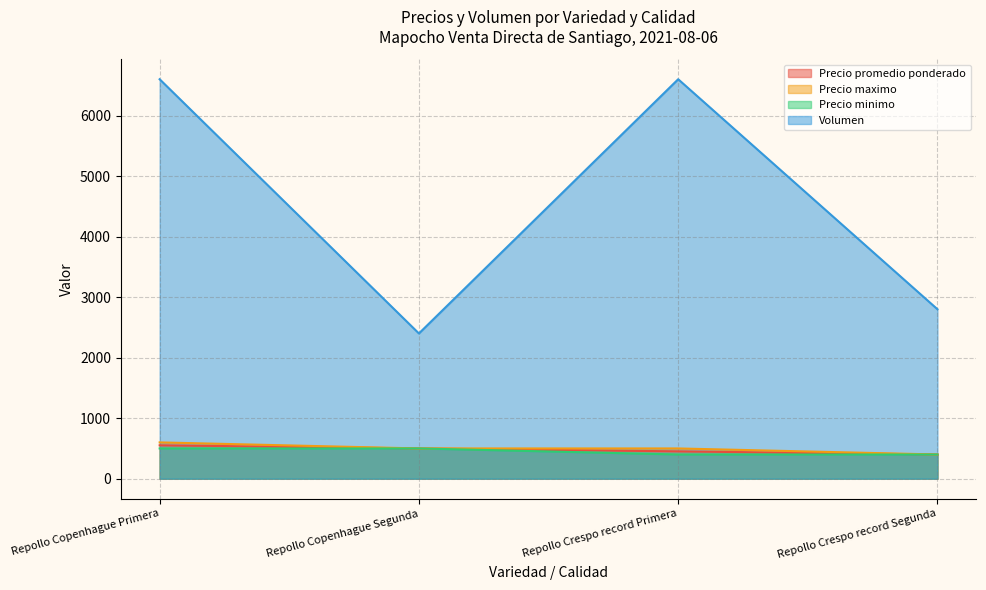

Is the value of Precio maximo at Repollo Copenhague Segunda greater than the value of Precio promedio ponderado at Repollo Crespo record Segunda?

Yes